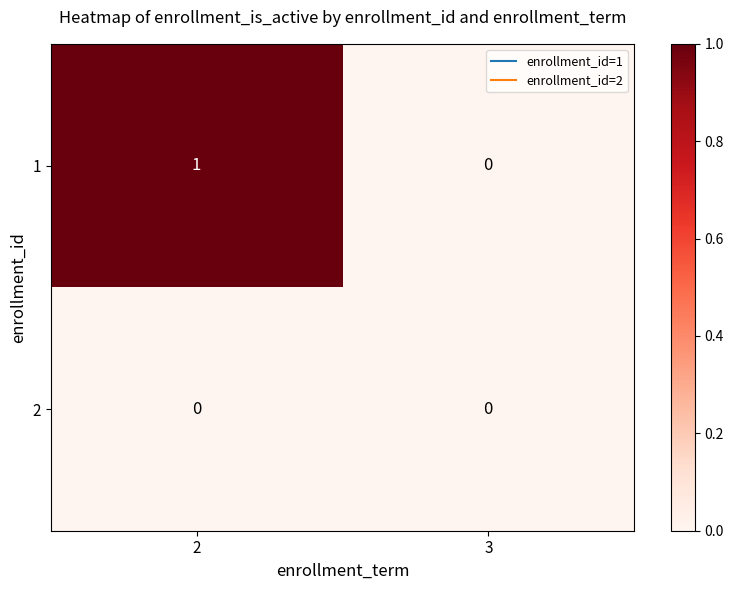

Which series has the widest spread of values?

1